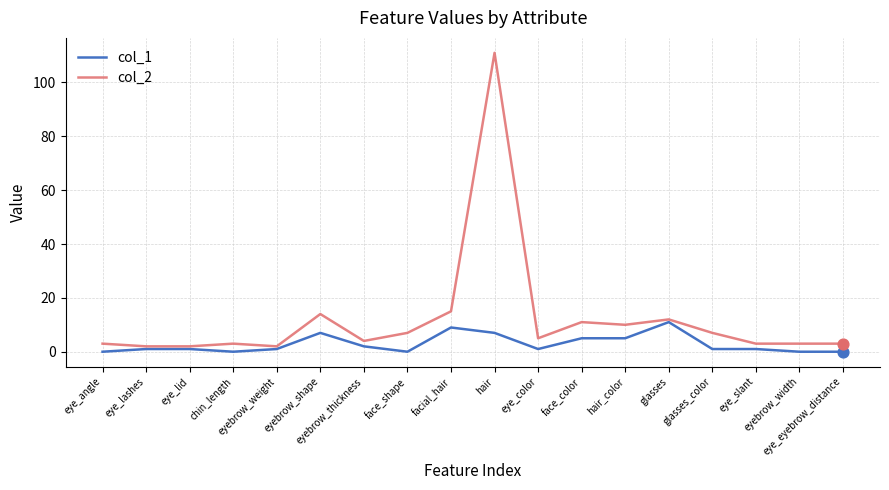

At which category is the sum across all series the highest?

hair